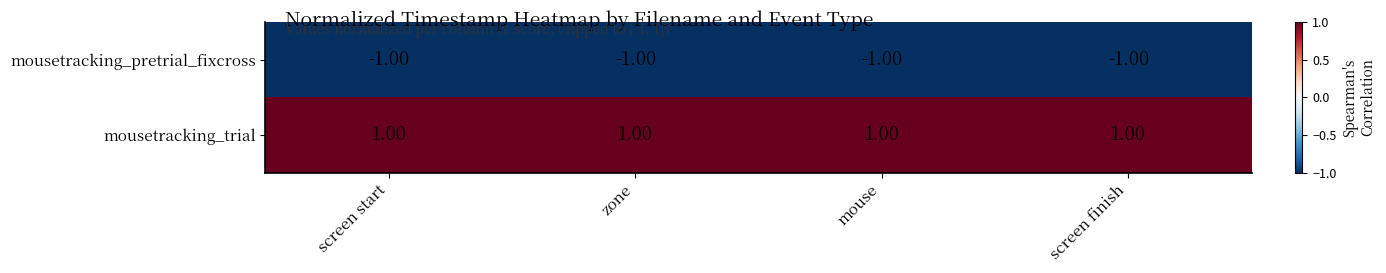

Rank the series by their average value, from lowest to highest.

mousetracking_pretrial_fixcross, mousetracking_trial